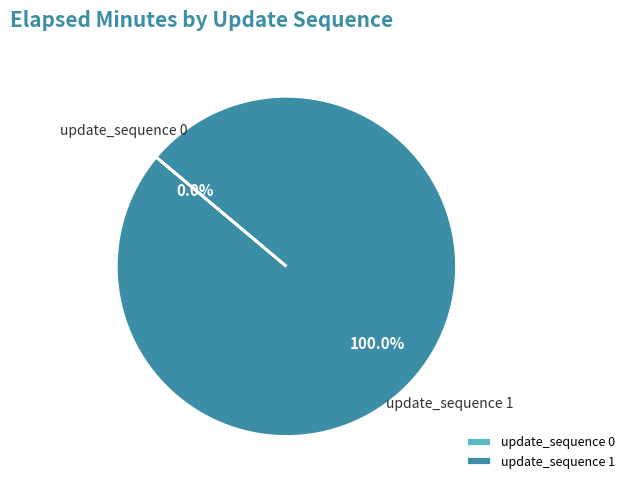

Which category has the smallest portion of the pie?

update_sequence 0